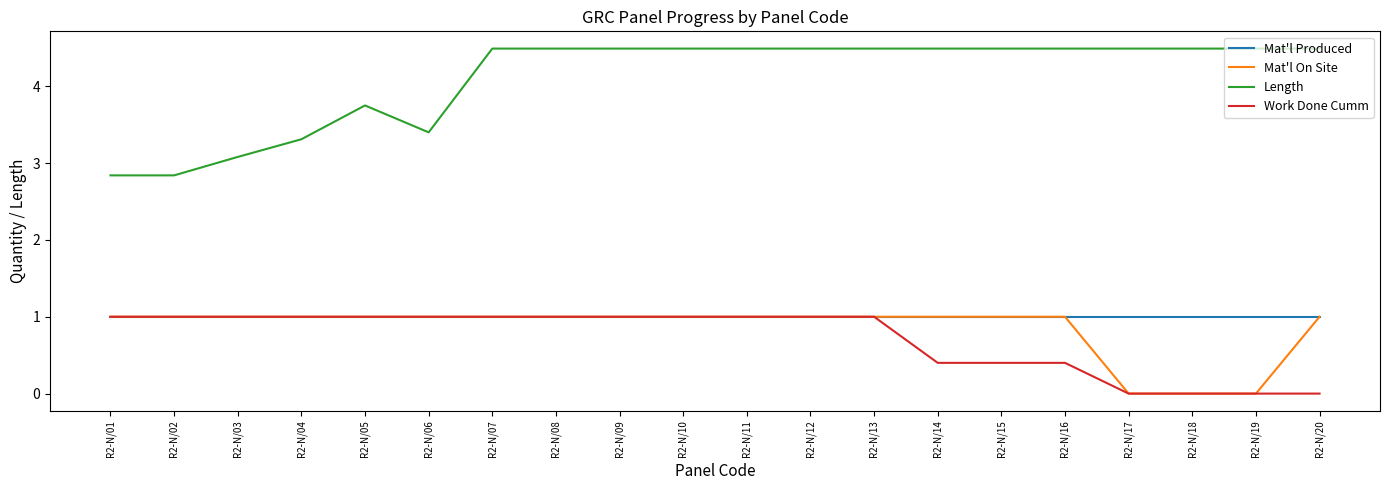

The Work Done Cumm series shows 1.6 at R2-N/07. True or false?

False